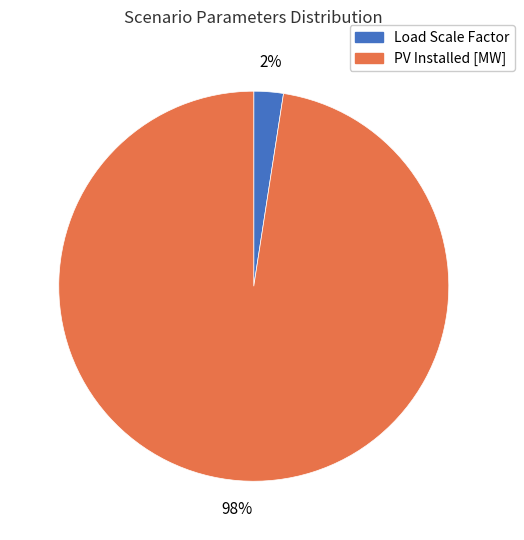

To the nearest percent, what is the average slice percentage?

50%